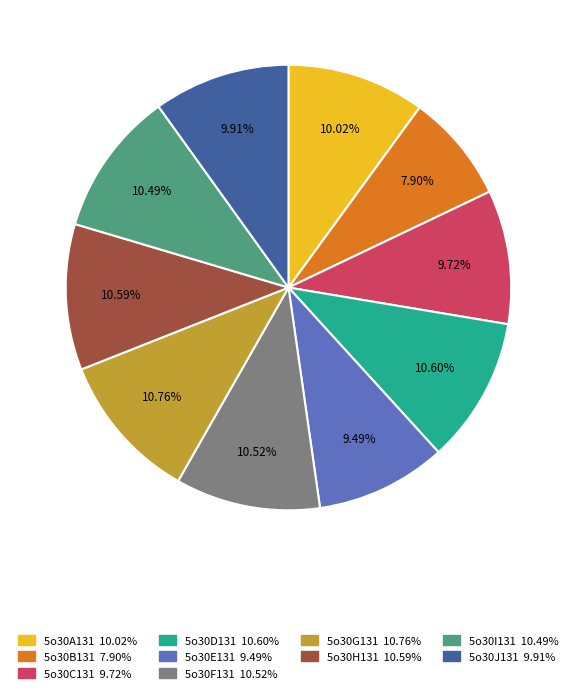

Which slice is the largest?

5o30G131